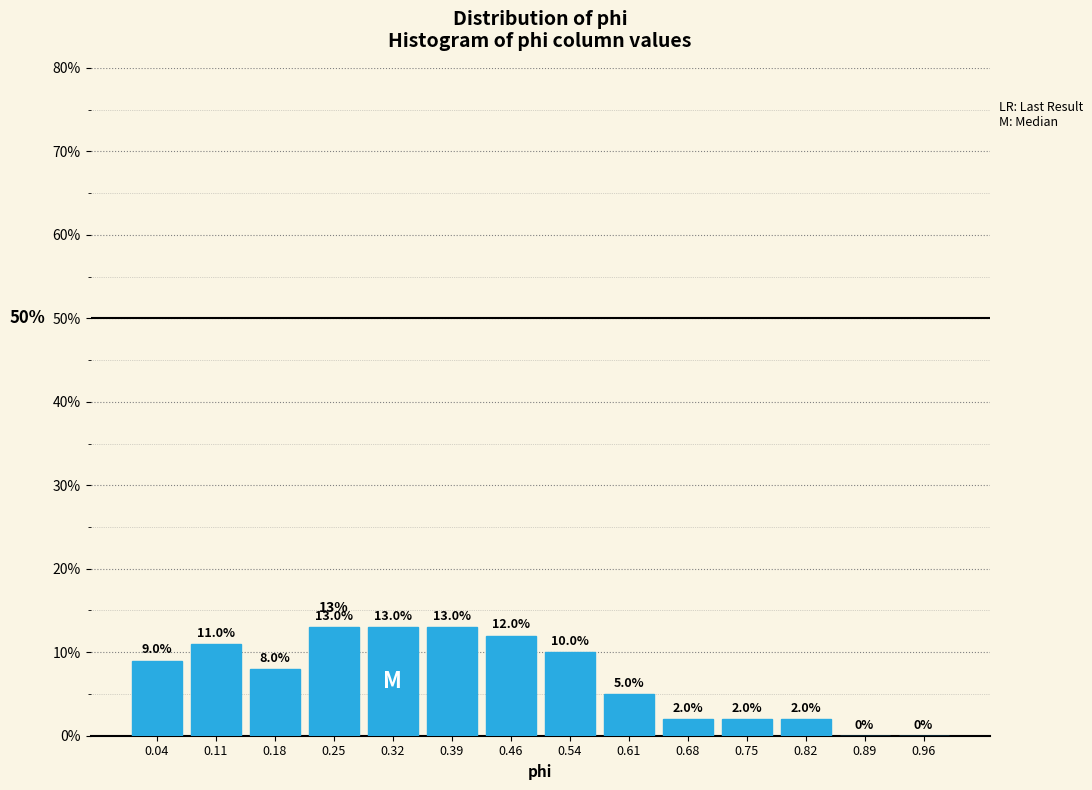

Reading left to right, transcribe this chart: for each bar, give the range it covers on the x-axis and its height. The bar edges are not printed on the chart, so give them approximately, as read against the axis.

0.00 to 0.07: 9.0
0.07 to 0.14: 11.0
0.14 to 0.21: 8.0
0.21 to 0.29: 13.0
0.29 to 0.36: 13.0
0.36 to 0.43: 13.0
0.43 to 0.50: 12.0
0.50 to 0.57: 10.0
0.57 to 0.64: 5.0
0.64 to 0.71: 2.0
0.71 to 0.79: 2.0
0.79 to 0.86: 2.0
0.86 to 0.93: 0.0
0.93 to 1.00: 0.0